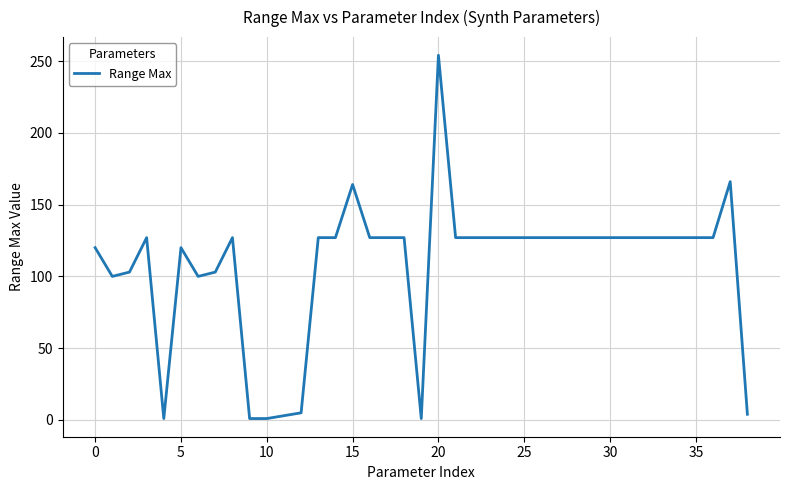

What is the difference between the maximum and minimum values?

253